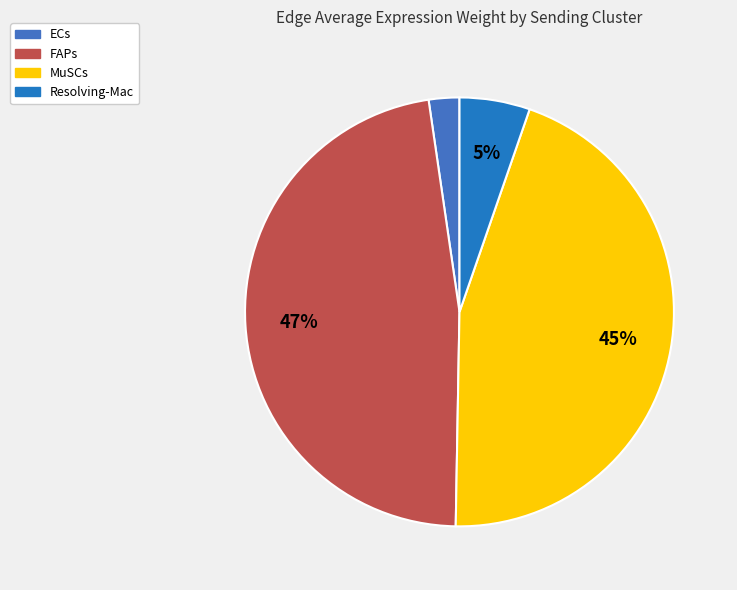

Which category has the biggest portion of the pie?

FAPs